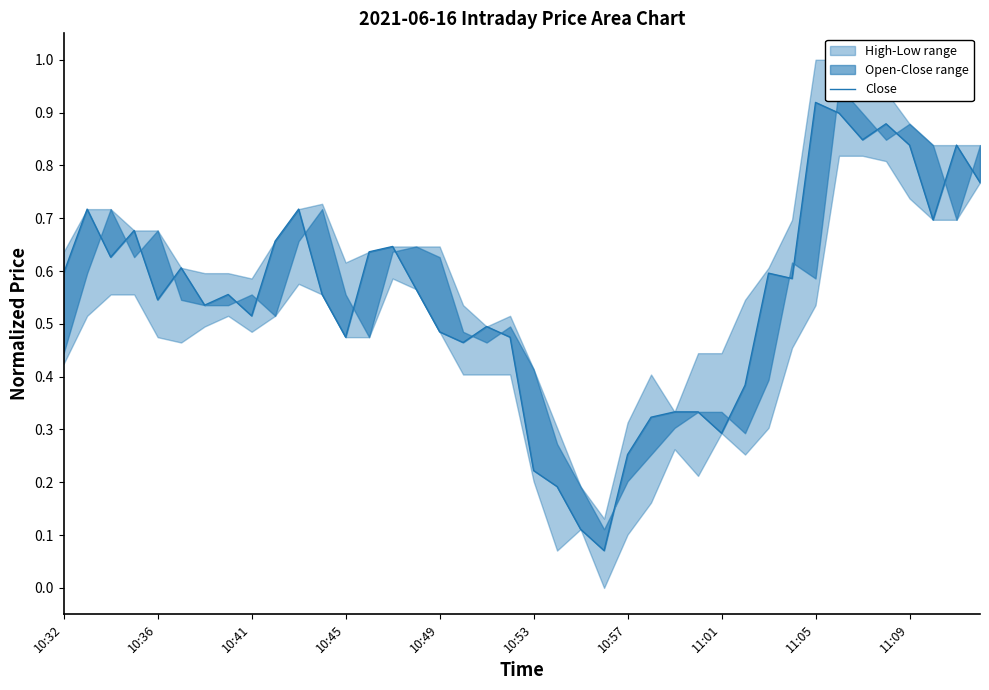

The value at 21 is 0.1. True or false?

False